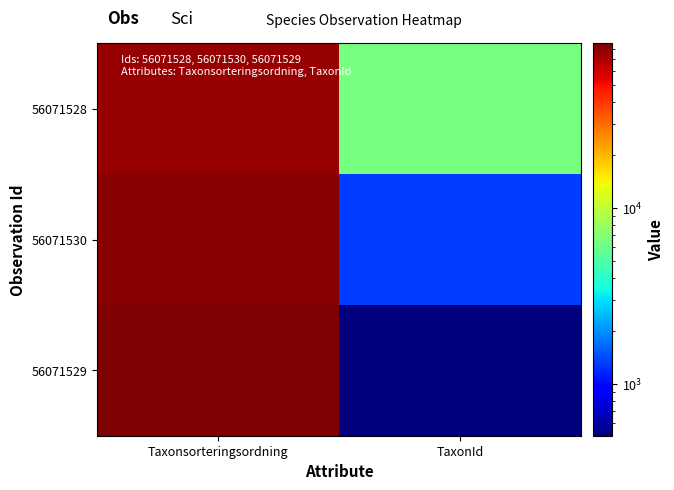

Between Taxonsorteringsordning and TaxonId, which series saw the biggest shift?

56071529